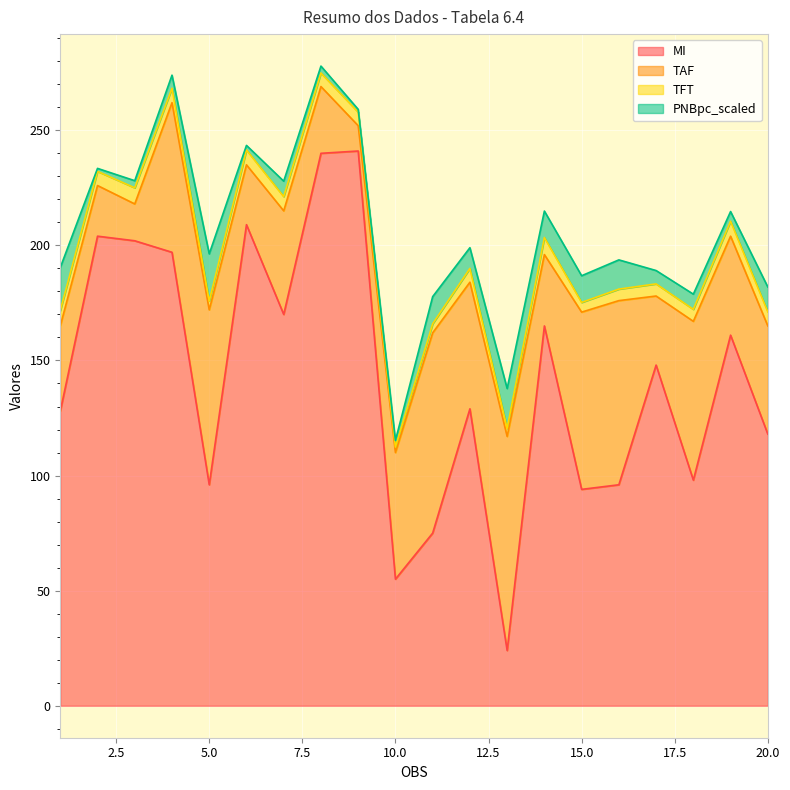

Which series changed the most between 2 and 10?

MI